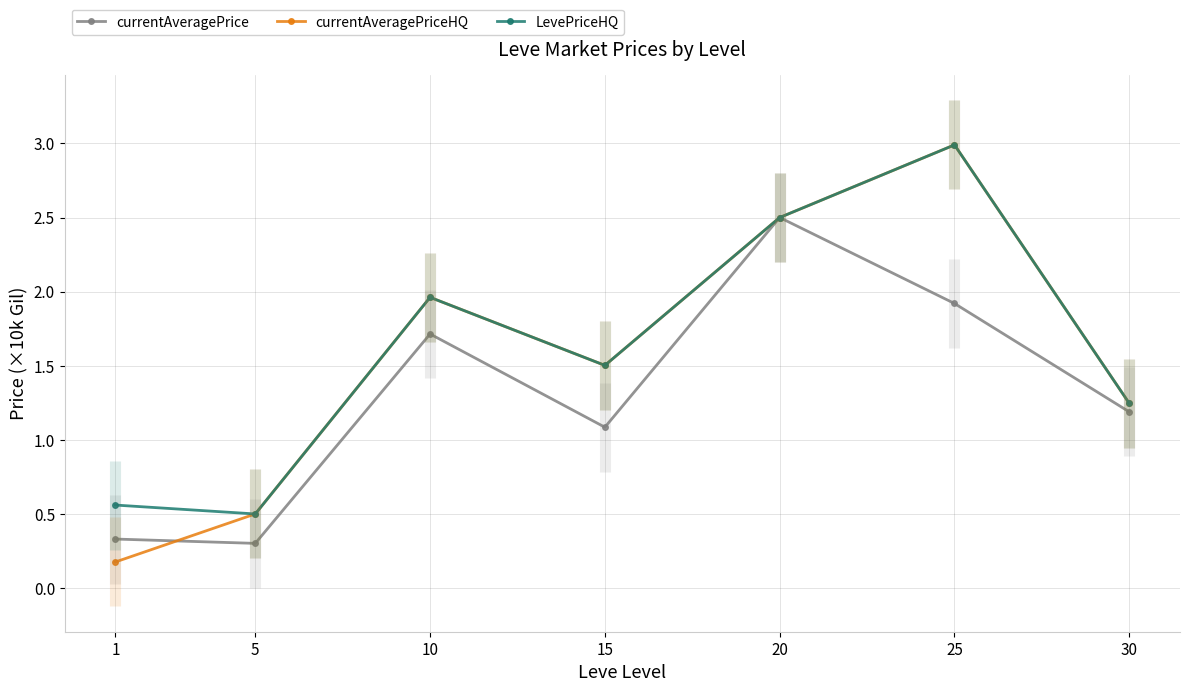

Does the chart display data point markers on the line(s)?

Yes